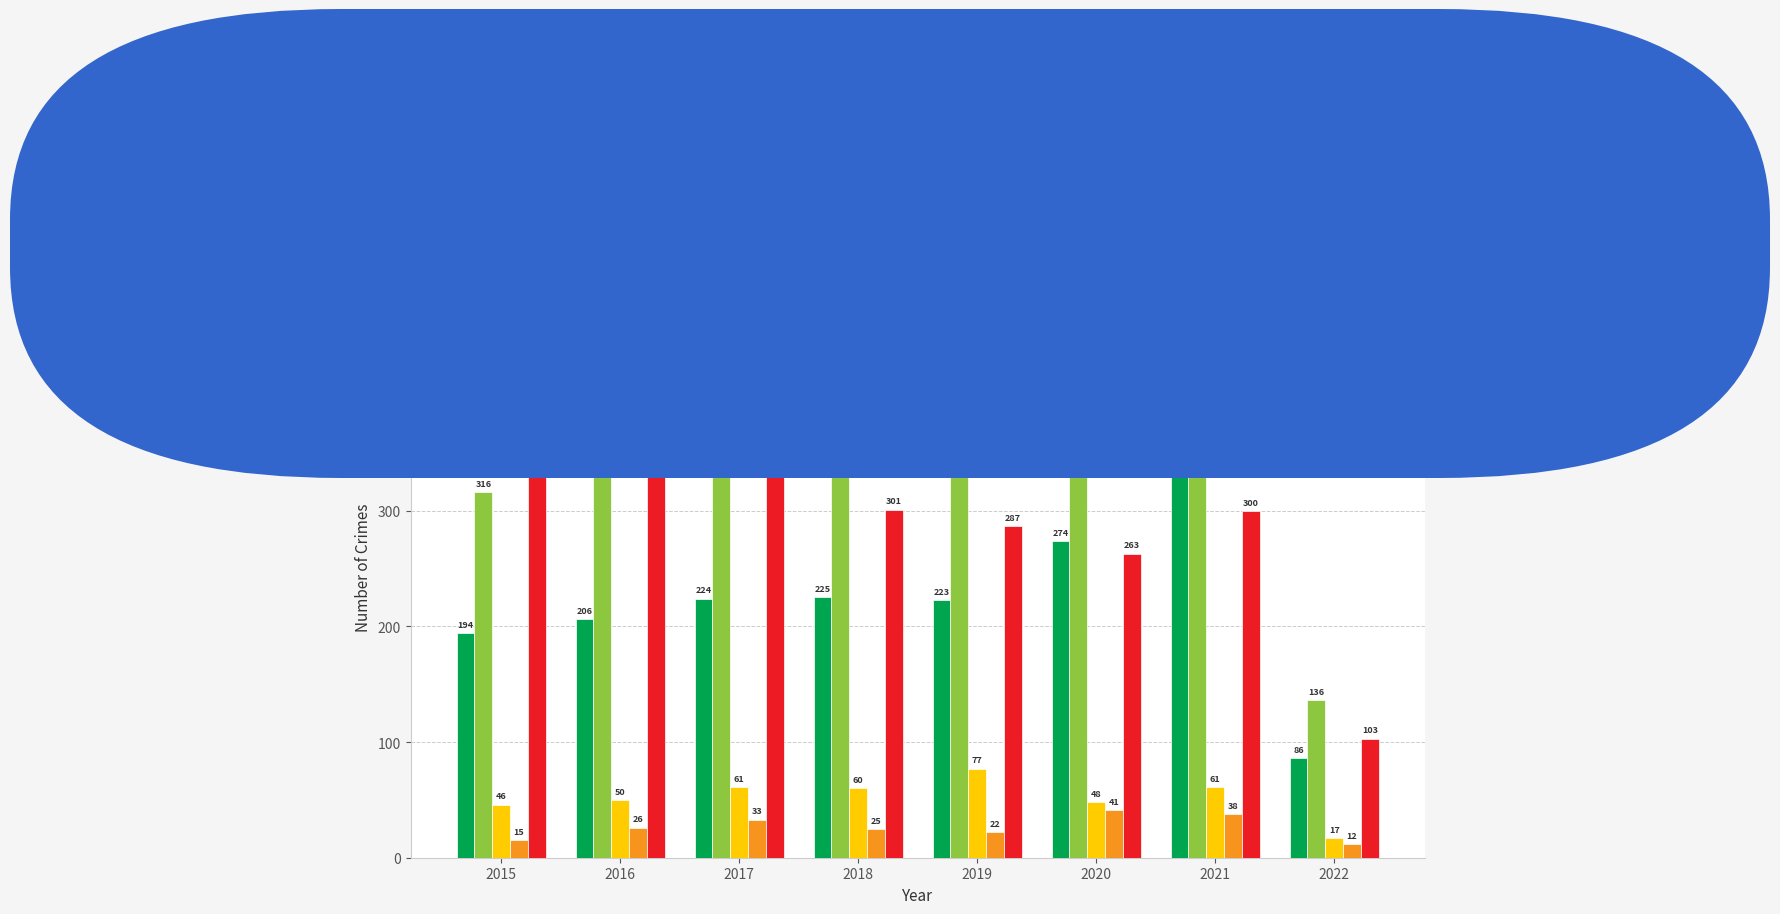

What is the maximum value shown in the chart?

479